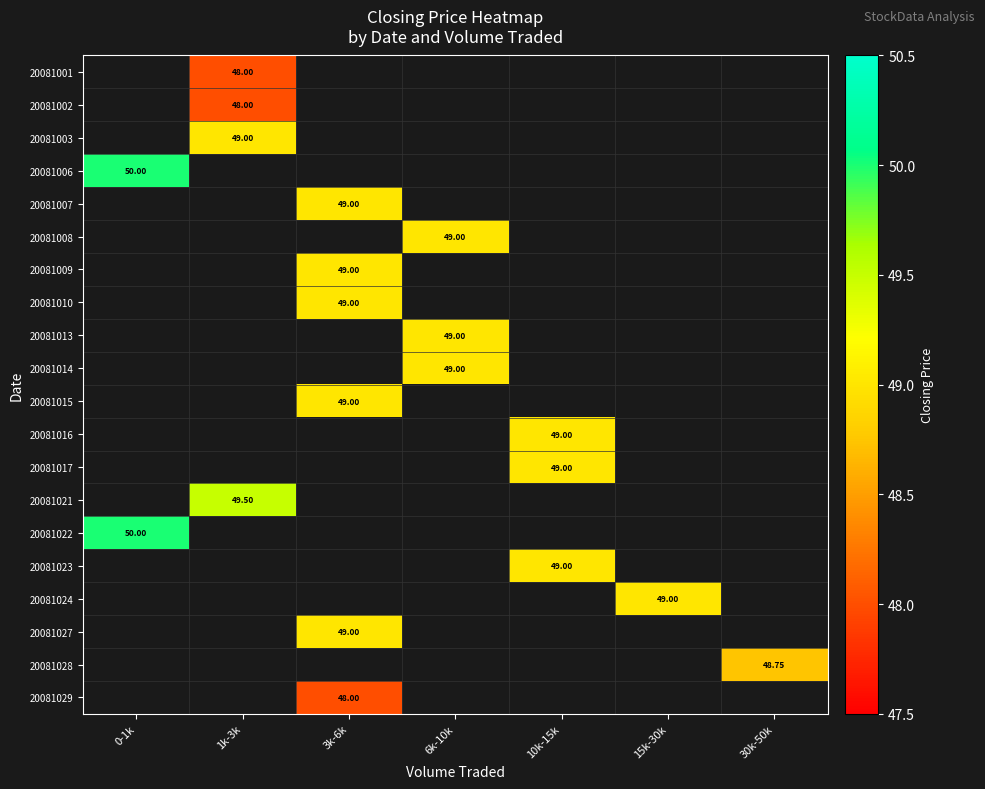

Between 30k-50k and 0-1k, which is larger?

0-1k